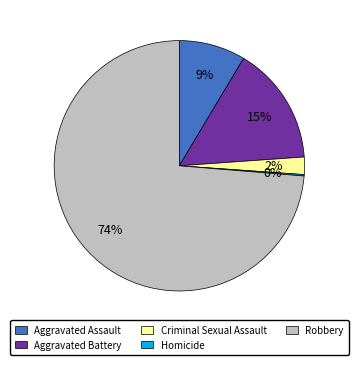

To the nearest percent, what is the difference between the largest and smallest slice percentages?

74%